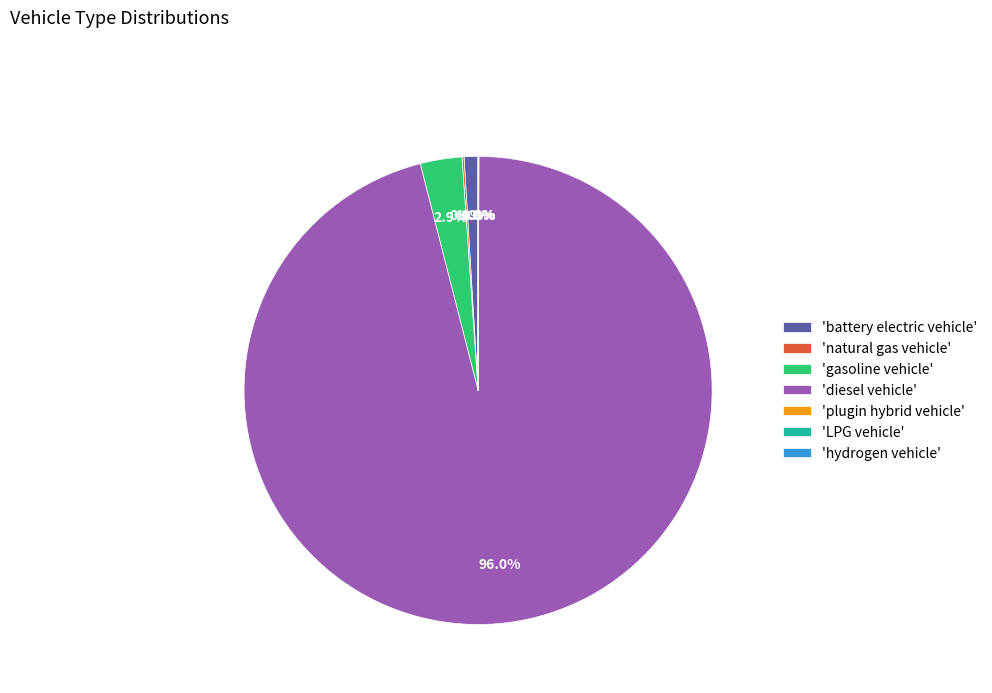

Which slice is the largest?

'diesel vehicle'